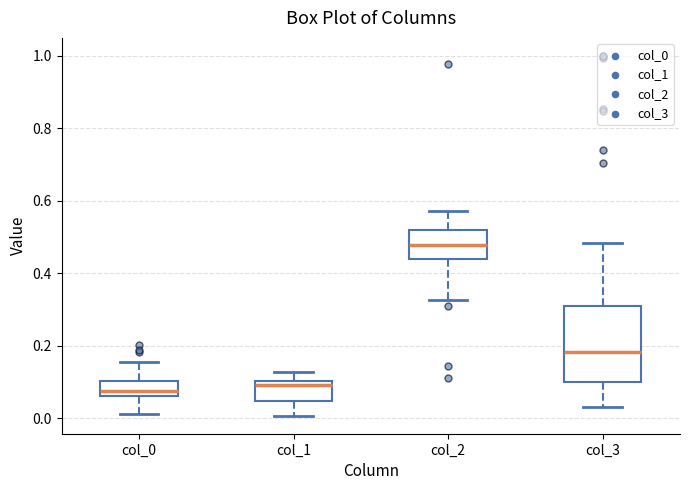

Comparing the boxes themselves (not the whiskers), which one is the tallest?

col_3